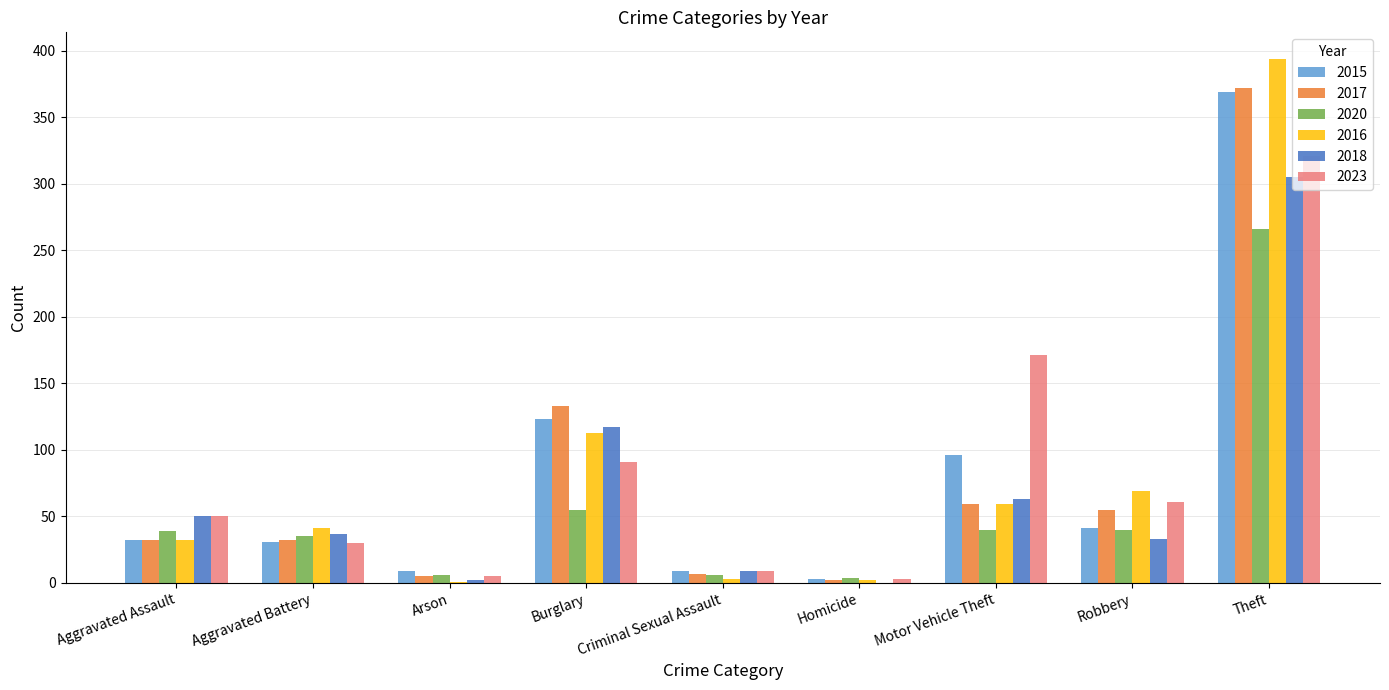

What is the greatest value displayed?

394